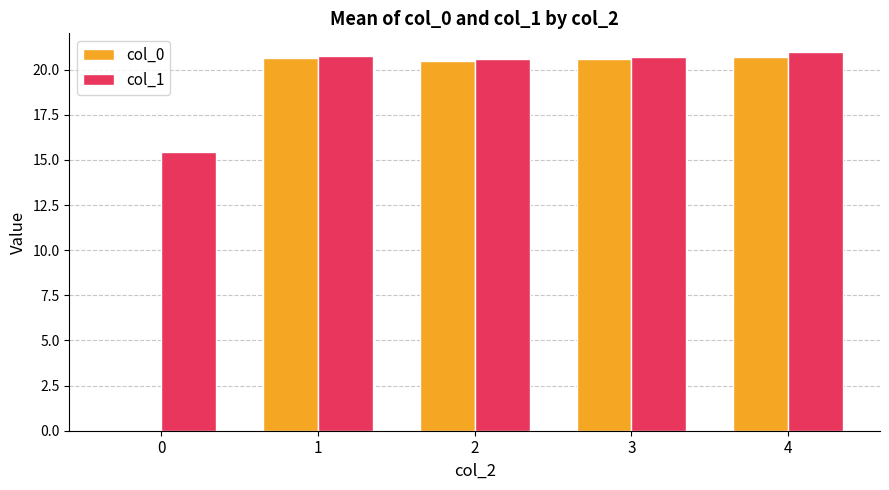

At which label does col_1 first exceed 20?

1